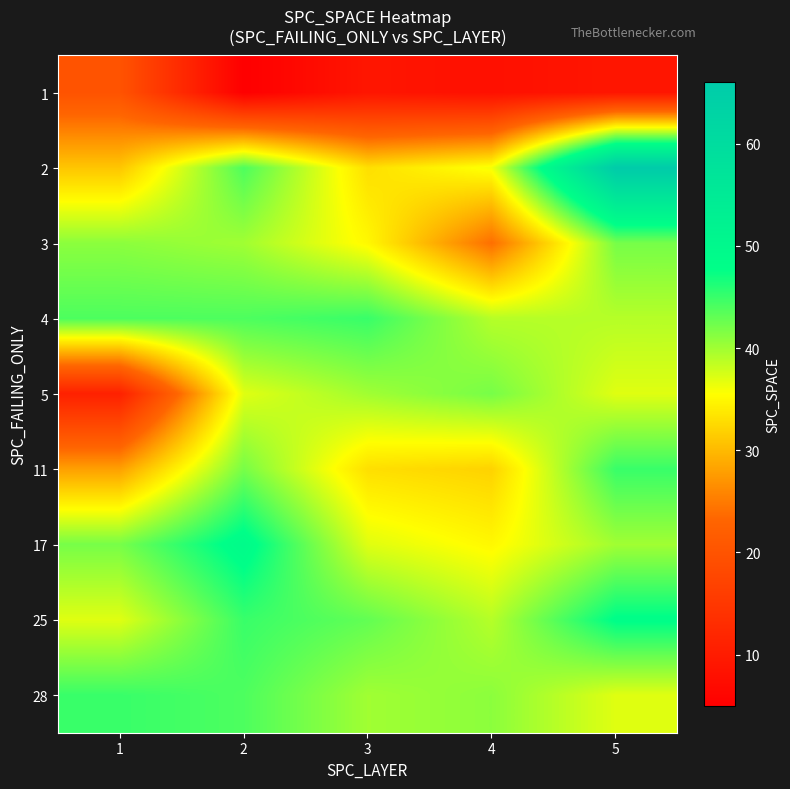

At which category does the chart reach its peak across all series?

5